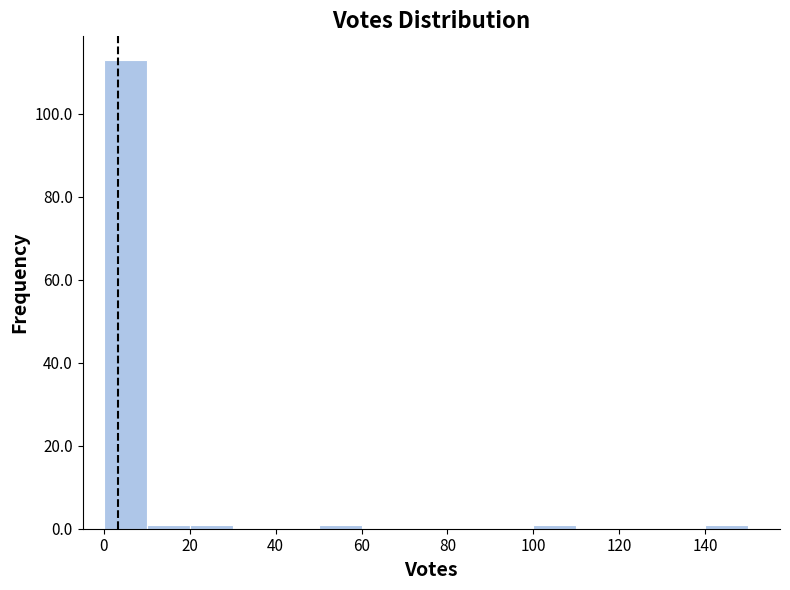

Which range on the x-axis has the tallest bar?

0 to 10